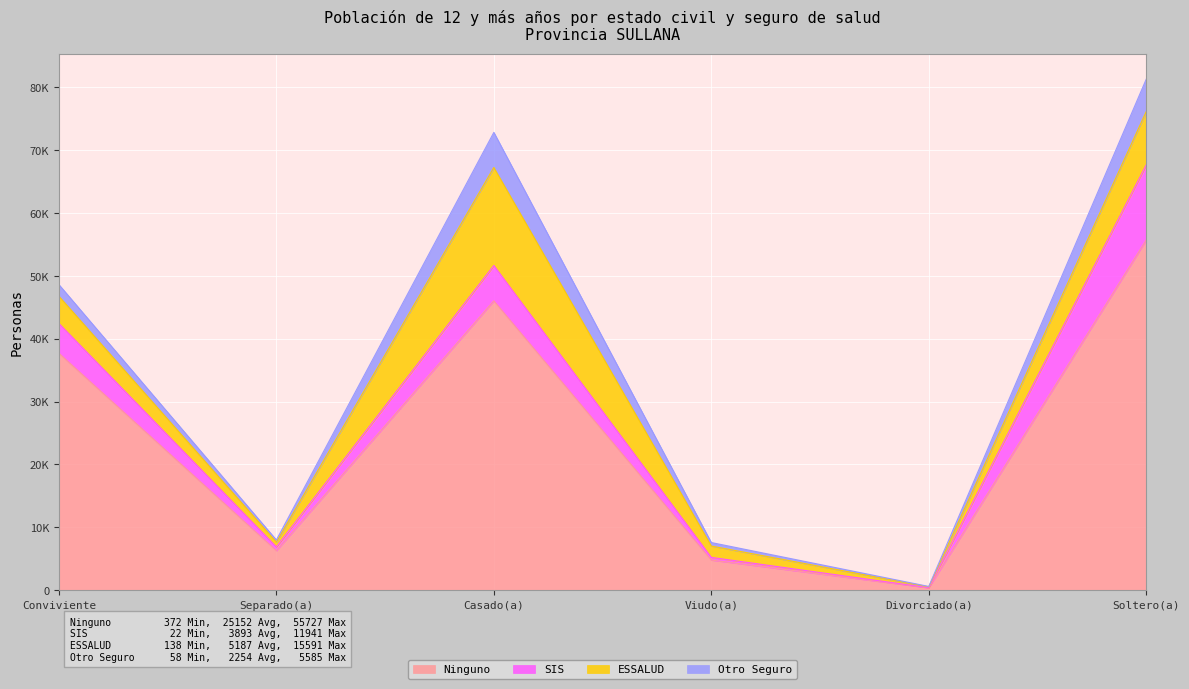

How many lines are shown in the chart?

4